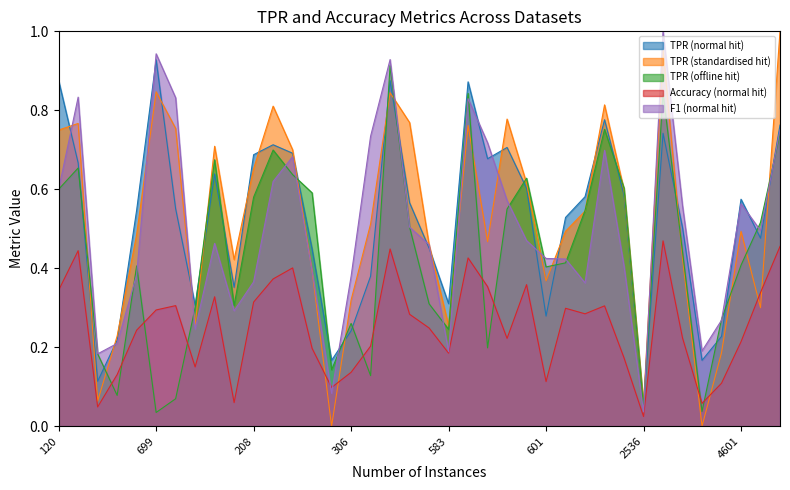

True or false: TPR (offline hit) and Accuracy (normal hit) intersect in this chart.

True